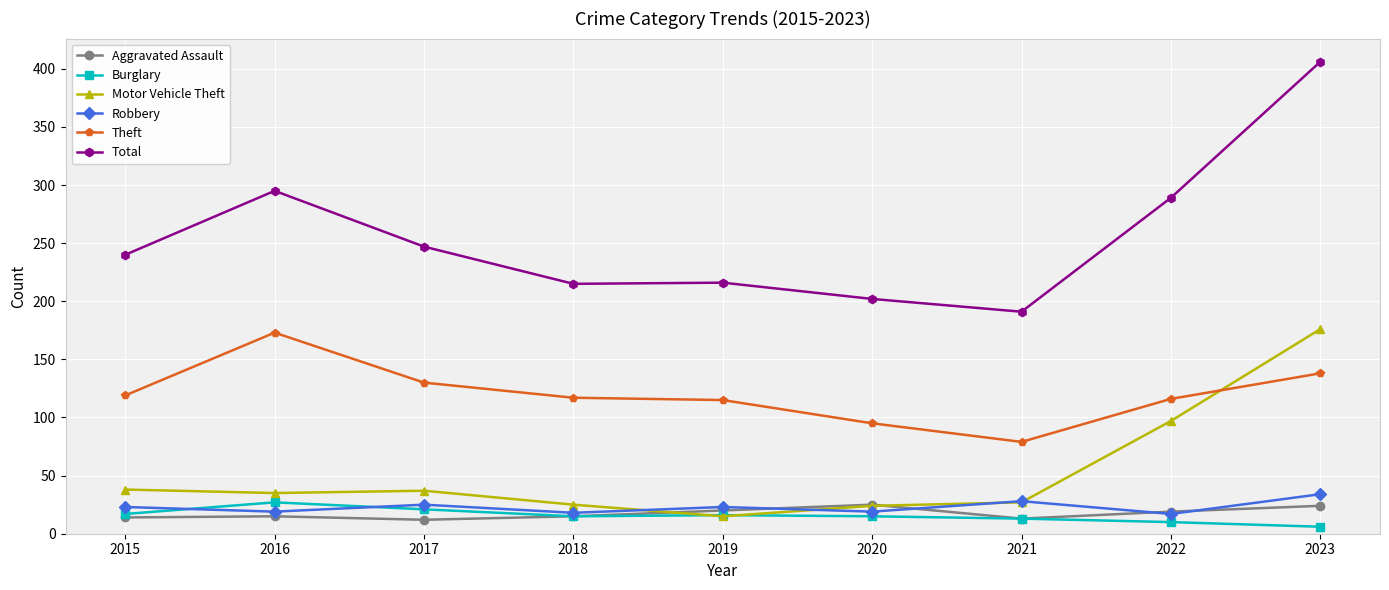

Where is the first local maximum for Total?

2016